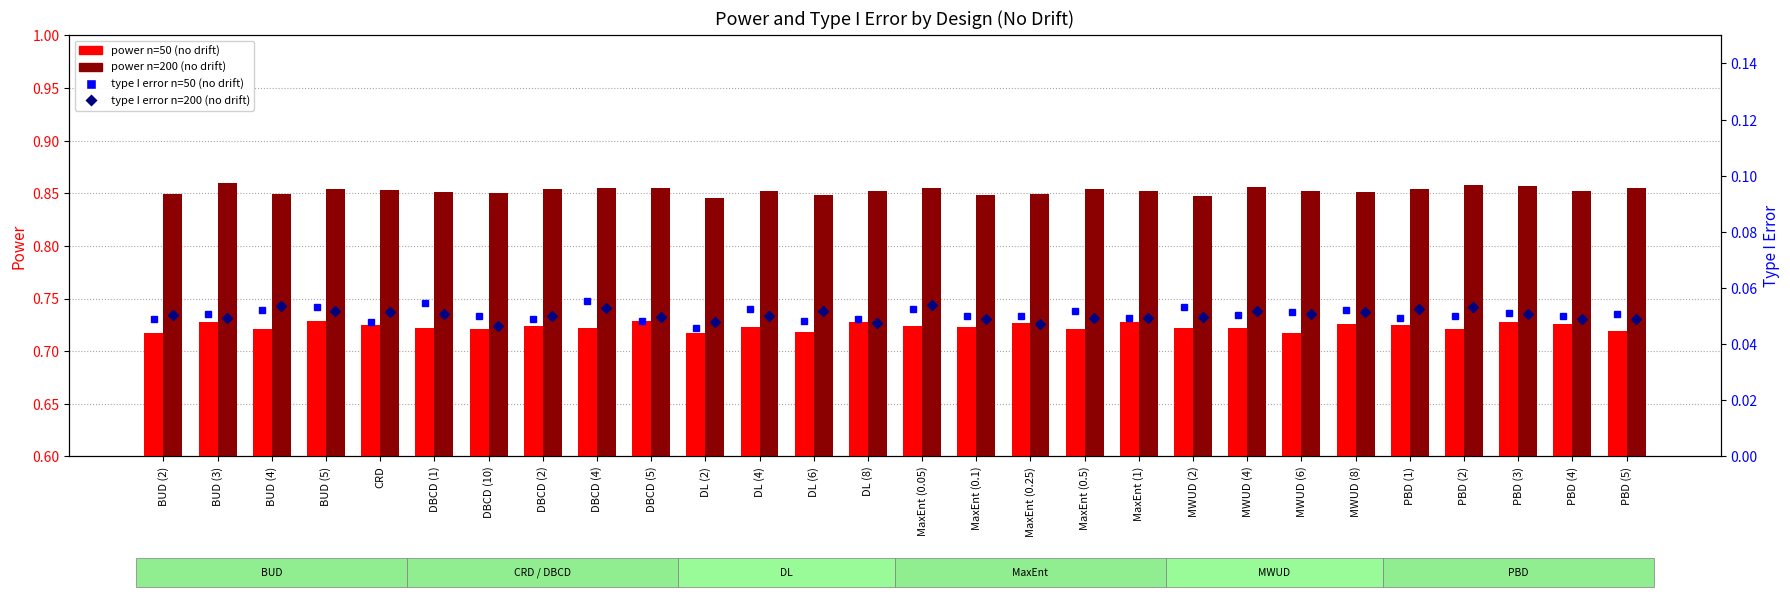

What is the lowest value of the power n=50 (no drift) series?

0.7